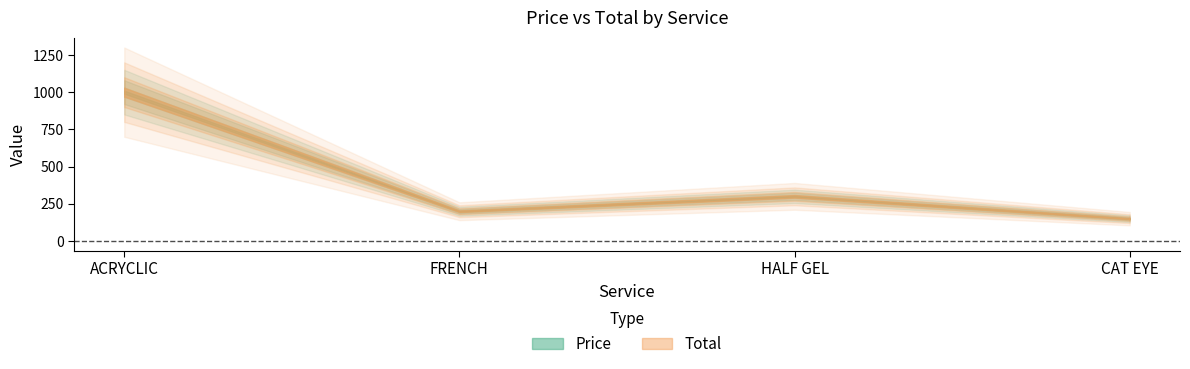

What is the label of the 4th point from the left?

CAT EYE